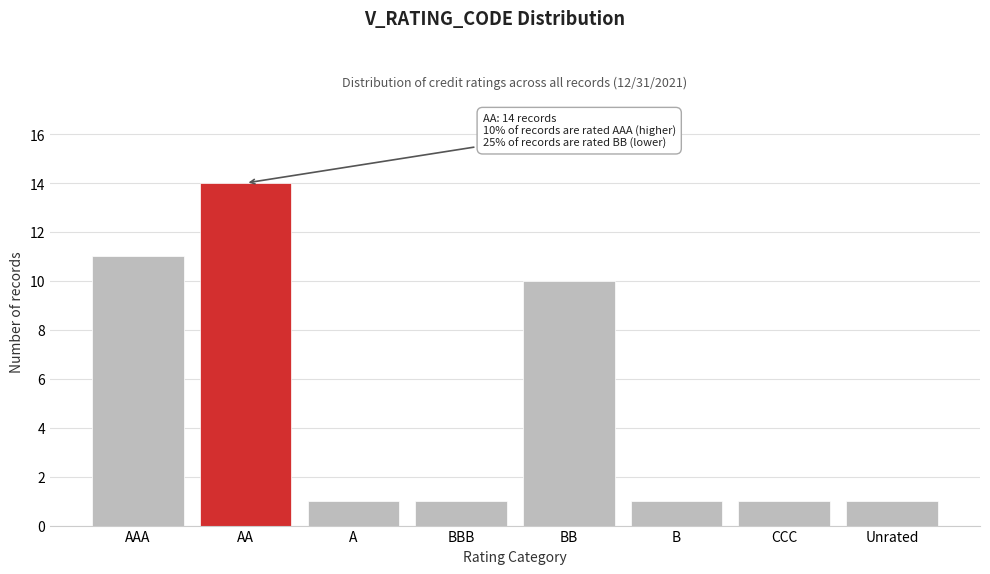

Reading left to right, what are all the values shown in this chart?

11	14	1	1	10	1	1	1